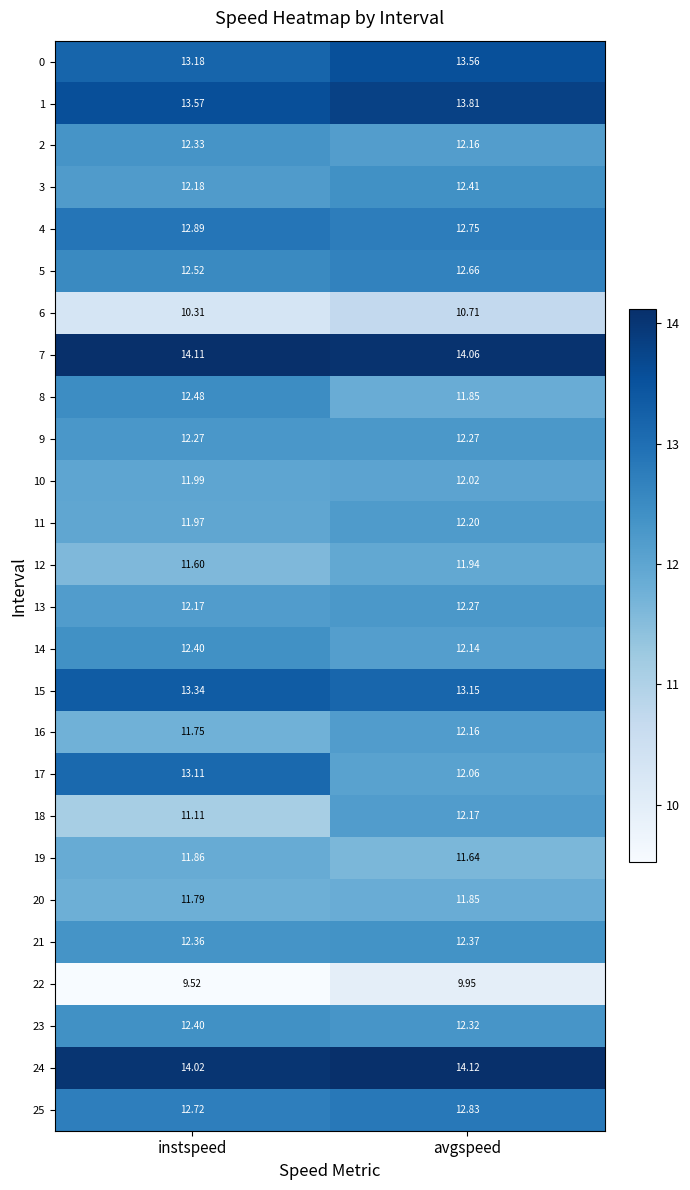

At which category is the sum across all series the highest?

avgspeed